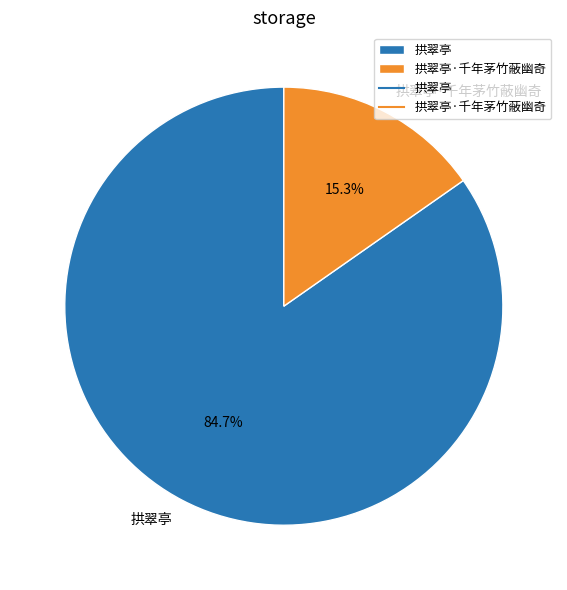

Count the number of slices in the pie.

2